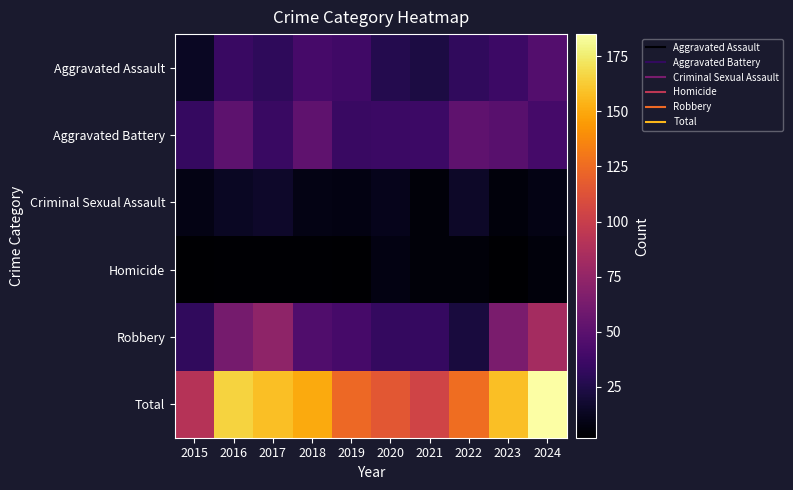

Reading left to right, transcribe all the data shown in this chart.

Aggravated Assault: 2015=14	2016=35	2017=31	2018=41	2019=38	2020=27	2021=23	2022=32	2023=37	2024=47
Aggravated Battery: 2015=34	2016=51	2017=35	2018=52	2019=35	2020=36	2021=37	2022=52	2023=49	2024=40
Criminal Sexual Assault: 2015=9	2016=14	2017=16	2018=9	2019=8	2020=11	2021=5	2022=15	2023=6	2024=9
Homicide: 2015=2	2016=3	2017=3	2018=3	2019=2	2020=8	2021=5	2022=5	2023=2	2024=6
Robbery: 2015=32	2016=62	2017=73	2018=45	2019=41	2020=33	2021=34	2022=22	2023=64	2024=83
Total: 2015=91	2016=165	2017=158	2018=150	2019=124	2020=115	2021=104	2022=126	2023=158	2024=185